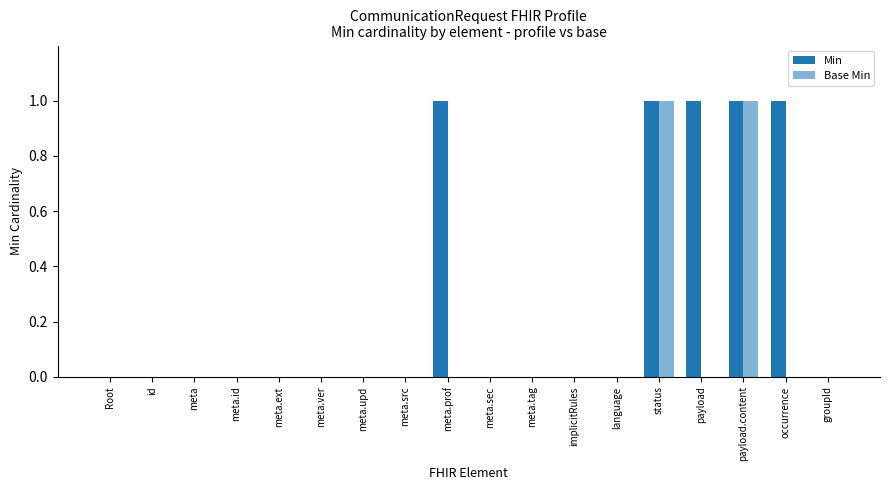

What position from the right is status?

5